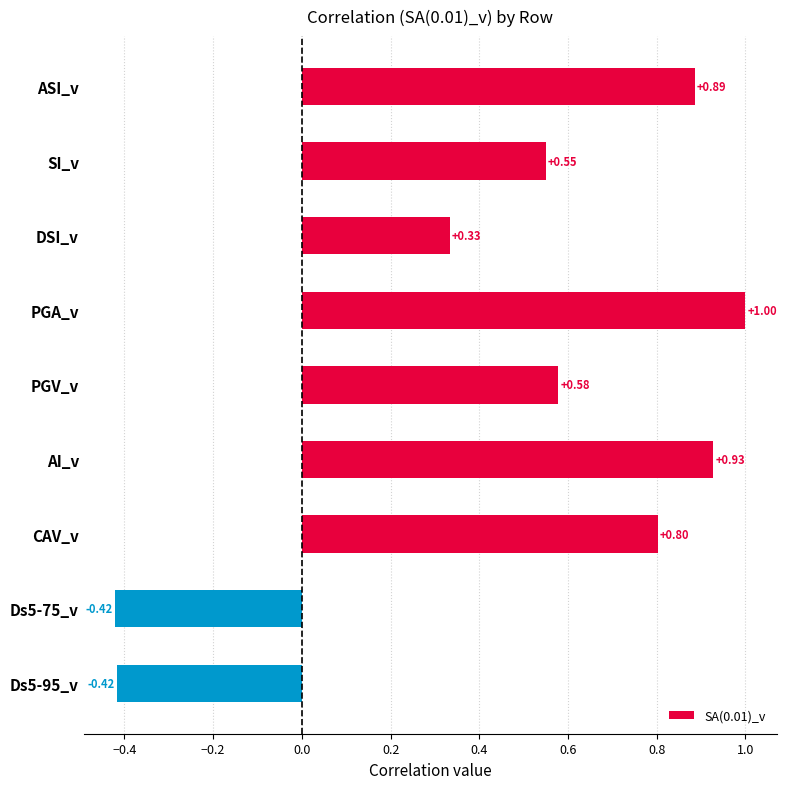

What is the greatest value displayed?

1.0